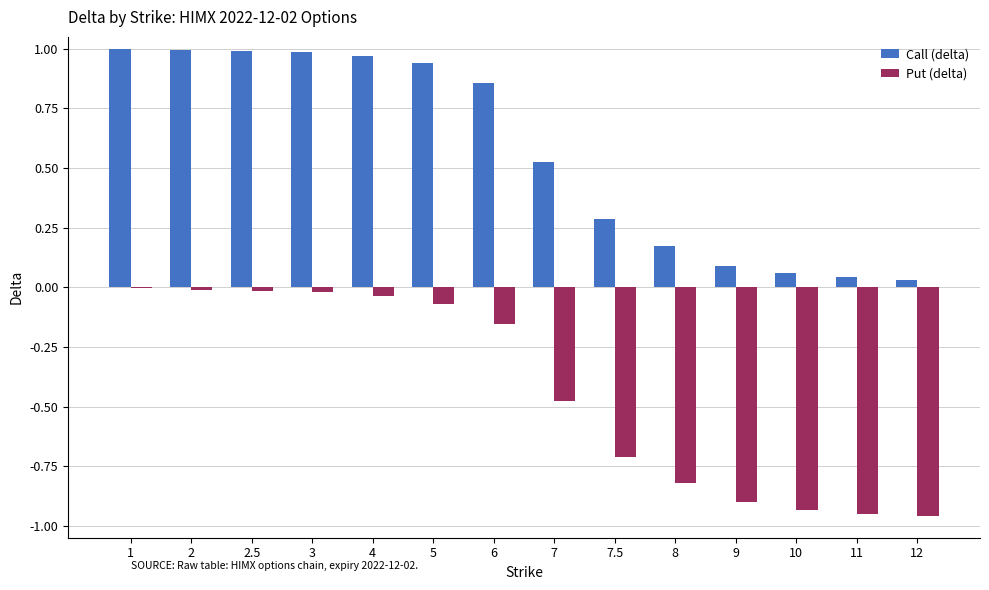

What is the average value of the Put (delta) series?

-0.4